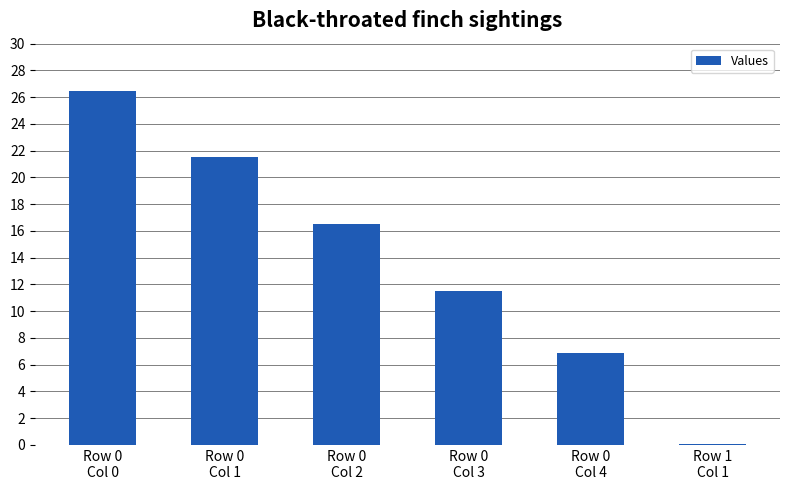

Count the number of categories in the chart.

6